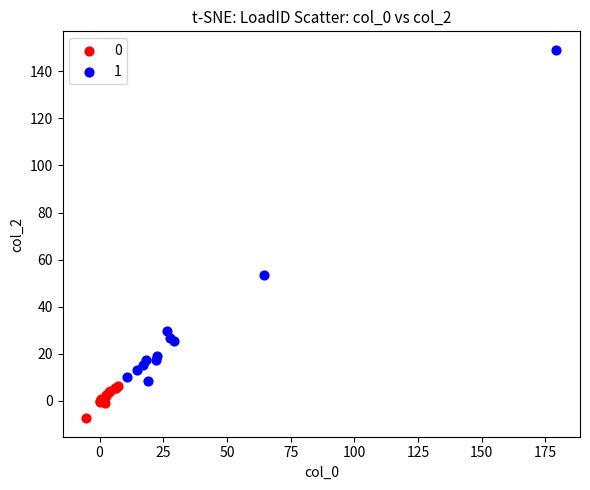

What are all the series names shown in the legend?

0, 1